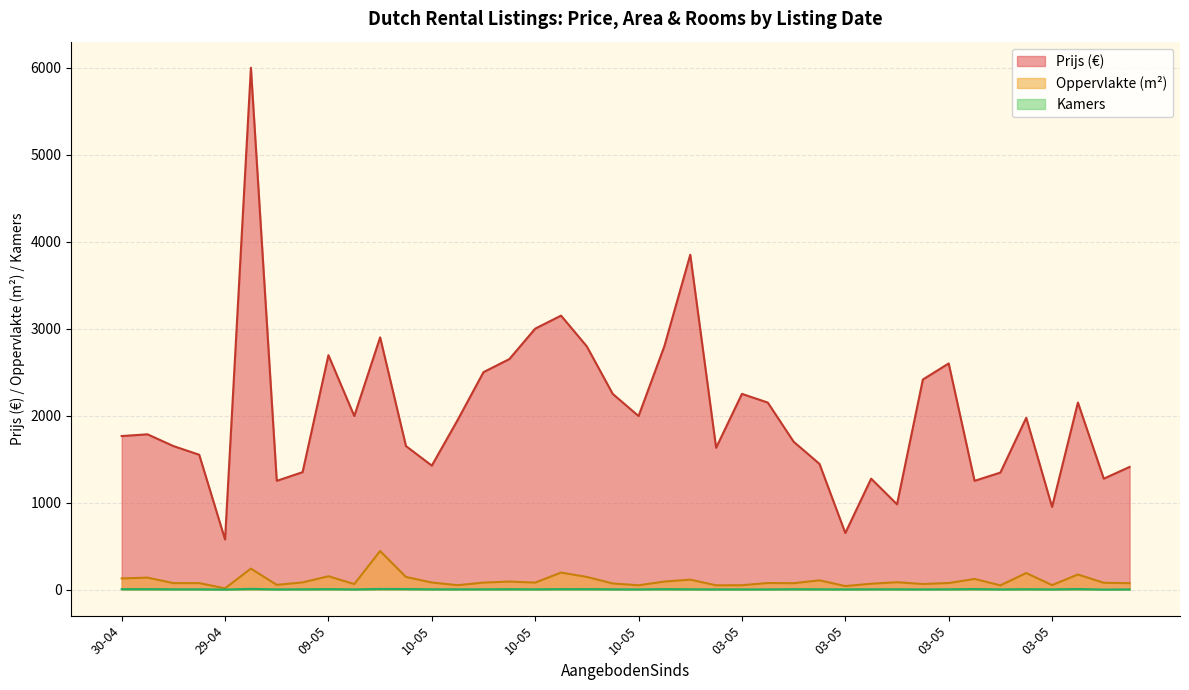

Reading left to right, extract all data points from this chart.

Prijs: 1765	1785	1650	1550	575	6000	1250	1350	2695	1995	2900	1650	1425	1950	2500	2650	3000	3150	2795	2250	1995	2800	3850	1630	2250	2150	1700	1445	650	1275	980	2415	2600	1250	1345	1975	950	2150	1275	1410
Oppervlakte: 128	137	74	74	14	241	54	82	153	63	443	145	81	50	80	92	80	195	145	70	49	92	114	49	50	75	73	106	40	67	84	64	75	122	48	190	51	173	78	73
Kamers: 5	5	3	3	0	8	2	3	5	2	7	6	3	3	3	4	3	5	5	3	2	5	3	2	2	2	4	3	2	3	3	2	3	6	2	4	2	6	0	2